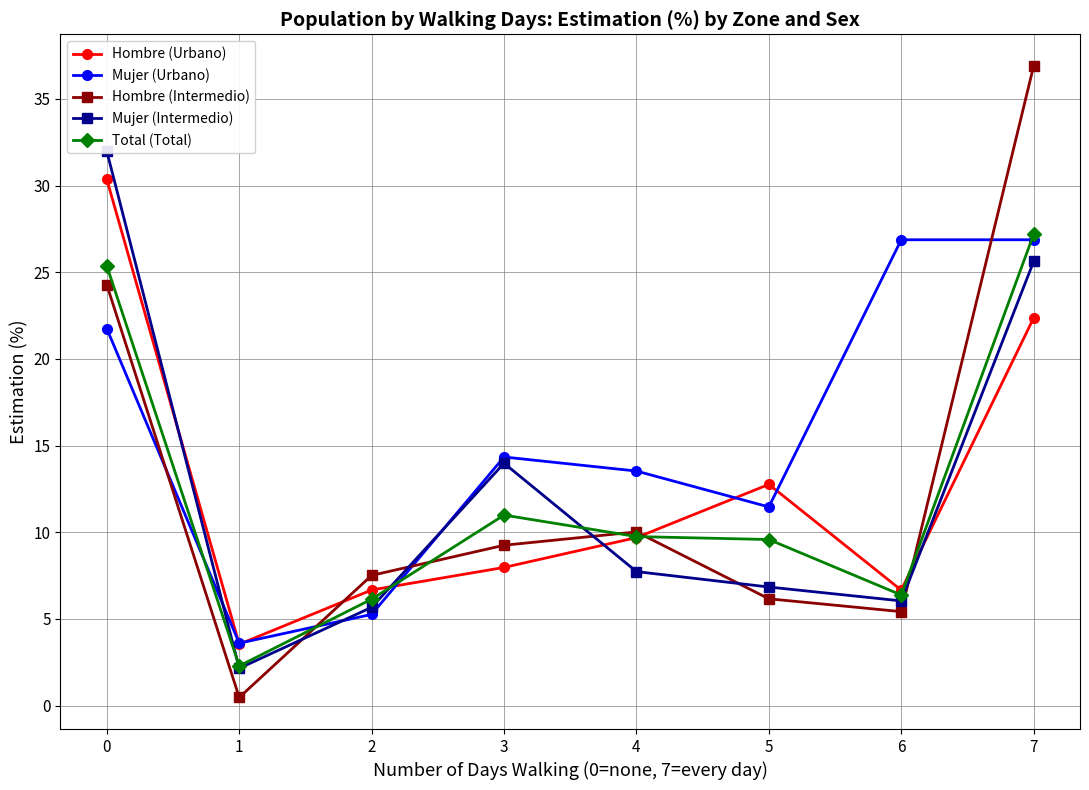

What is the sum of the Hombre (Urbano) values at 4 and 0?

40.0